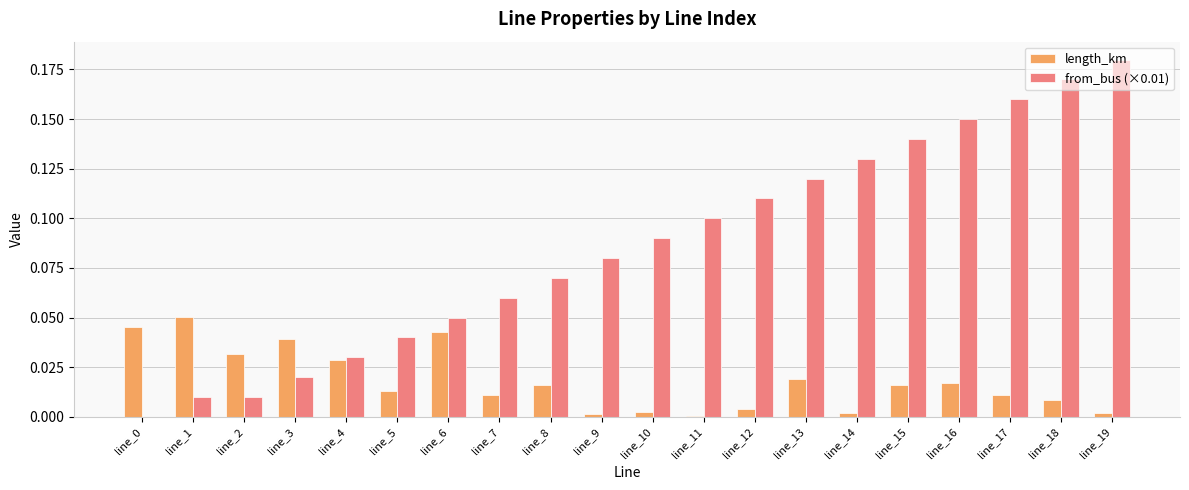

Between line_7 and line_18, which series saw the biggest shift?

from_bus (×0.01)